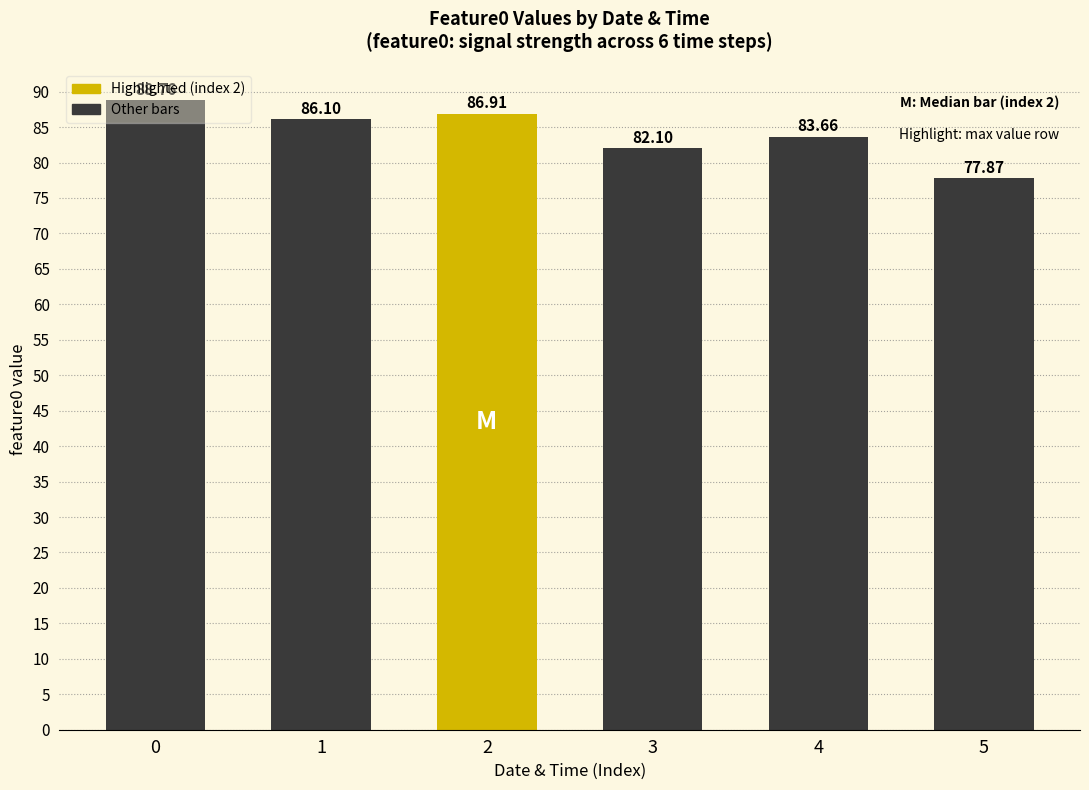

Reading left to right, extract all data points from this chart.

88.8	86.1	86.9	82.1	83.7	77.9